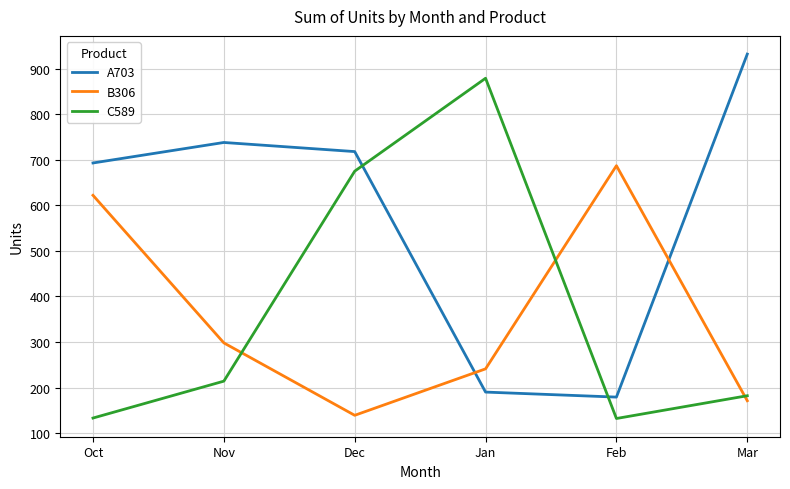

Is this an area chart (filled region under the line)?

No